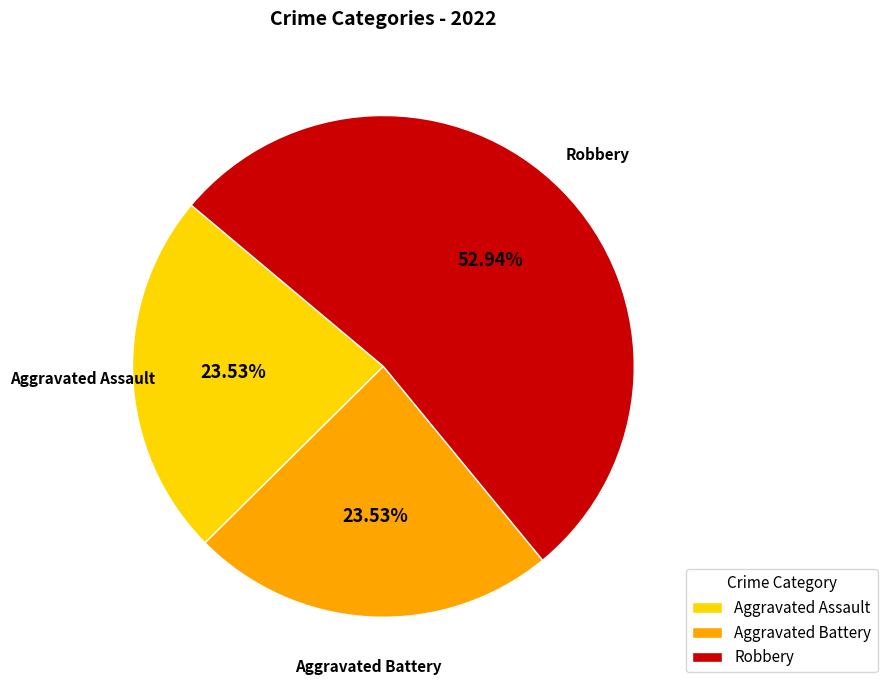

How many slices are in this pie chart?

3